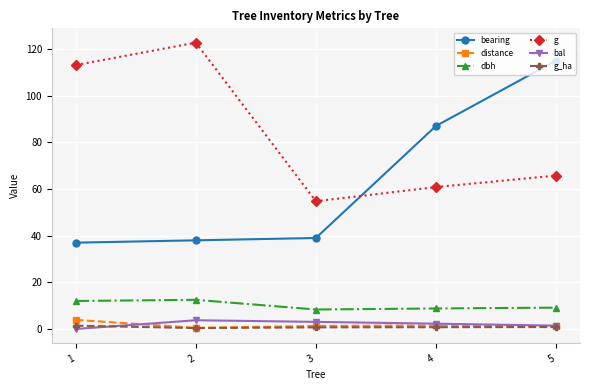

What are all the series names shown in the legend?

bearing, distance, dbh, g, bal, g_ha